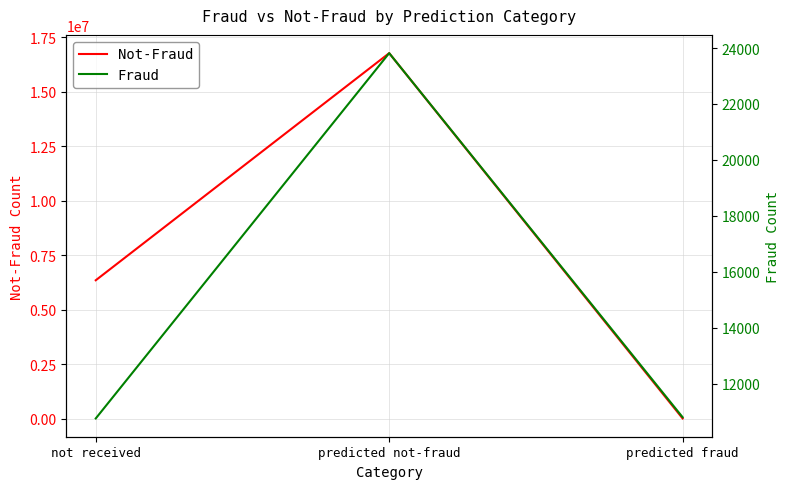

Reading left to right, what are all the values shown in this chart?

Not-Fraud: 6347777	16770302	6063
Fraud: 10758	23817	10802